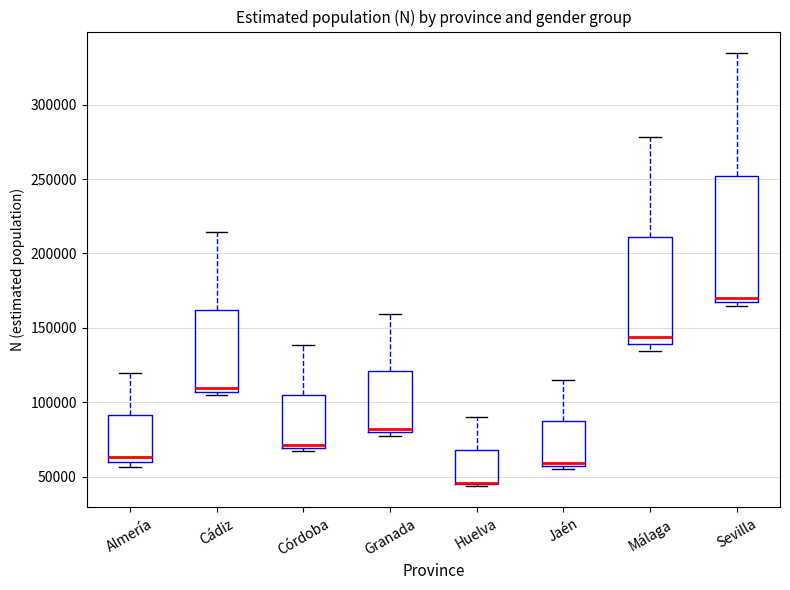

Reading left to right, read every box against the y-axis: the position of its median line, the range the box covers, and the ends of its whiskers. The values are not printed on the chart, so give them approximately, as read against the axis.

Almería: median 65000, box 60000 to 90000, whiskers 55000 to 120000
Cádiz: median 110000, box 105000 to 160000, whiskers 105000 (just below the box's lower edge) to 215000
Córdoba: median 70000 (just above the box's lower edge), box 70000 to 105000, whiskers 65000 to 140000
Granada: median 80000 (just above the box's lower edge), box 80000 to 120000, whiskers 75000 to 160000
Huelva: median 45000 (drawn on the box's lower edge), box 45000 to 70000, whiskers 45000 to 90000
Jaén: median 60000, box 55000 to 85000, whiskers 55000 (just below the box's lower edge) to 115000
Málaga: median 145000, box 140000 to 210000, whiskers 135000 to 280000
Sevilla: median 170000, box 165000 to 250000, whiskers 165000 (just below the box's lower edge) to 335000